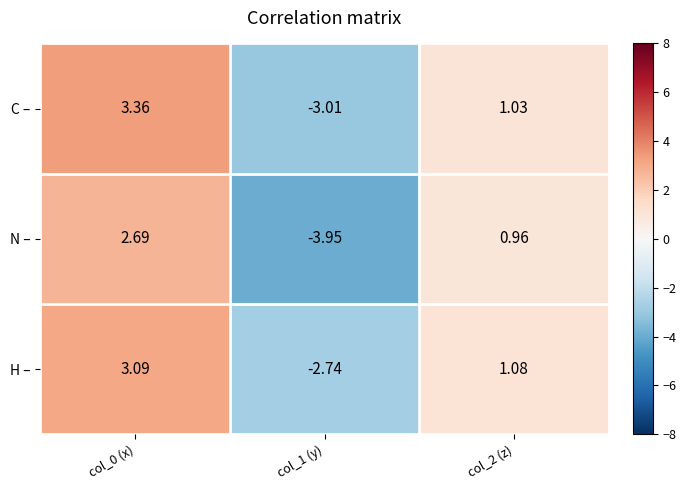

Which series changed the most between col_0 (x) and col_2 (z)?

C –